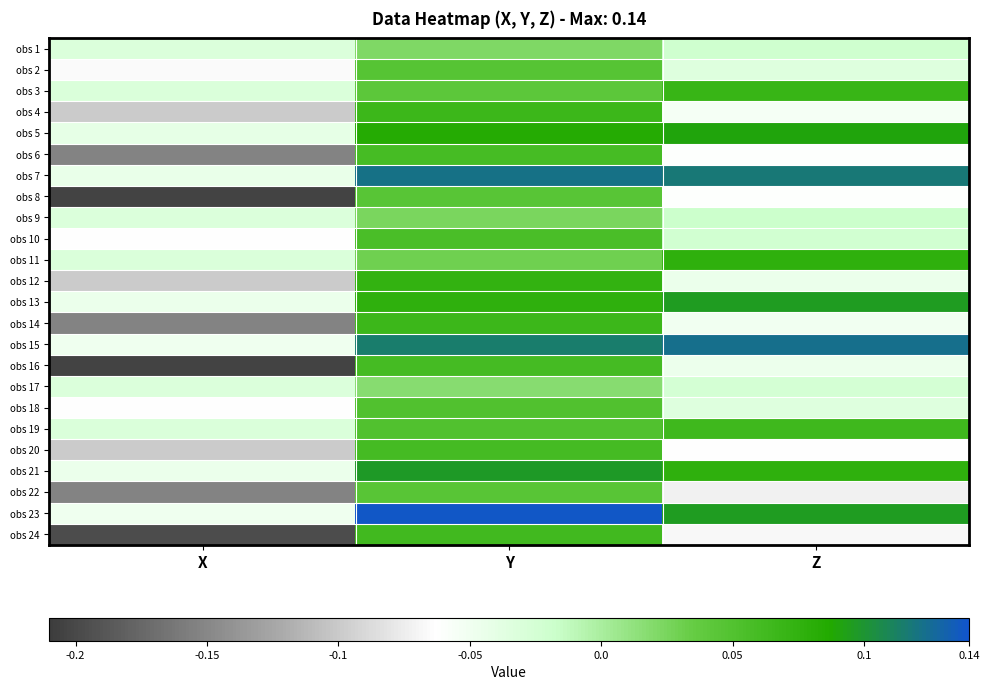

Reading left to right, transcribe all the data shown in this chart.

obs 1: X=-0.0	Y=0.0	Z=-0.0
obs 2: X=-0.1	Y=0.0	Z=-0.0
obs 3: X=-0.0	Y=0.0	Z=0.1
obs 4: X=-0.1	Y=0.1	Z=-0.1
obs 5: X=-0.0	Y=0.1	Z=0.1
obs 6: X=-0.2	Y=0.1	Z=-0.1
obs 7: X=-0.0	Y=0.1	Z=0.1
obs 8: X=-0.2	Y=0.0	Z=-0.1
obs 9: X=-0.0	Y=0.0	Z=-0.0
obs 10: X=-0.1	Y=0.1	Z=-0.0
obs 11: X=-0.0	Y=0.0	Z=0.1
obs 12: X=-0.1	Y=0.1	Z=-0.0
obs 13: X=-0.0	Y=0.1	Z=0.1
obs 14: X=-0.2	Y=0.1	Z=-0.1
obs 15: X=-0.0	Y=0.1	Z=0.1
obs 16: X=-0.2	Y=0.1	Z=-0.0
obs 17: X=-0.0	Y=0.0	Z=-0.0
obs 18: X=-0.1	Y=0.1	Z=-0.0
obs 19: X=-0.0	Y=0.1	Z=0.1
obs 20: X=-0.1	Y=0.1	Z=-0.1
obs 21: X=-0.0	Y=0.1	Z=0.1
obs 22: X=-0.2	Y=0.0	Z=-0.1
obs 23: X=-0.0	Y=0.1	Z=0.1
obs 24: X=-0.2	Y=0.1	Z=-0.1